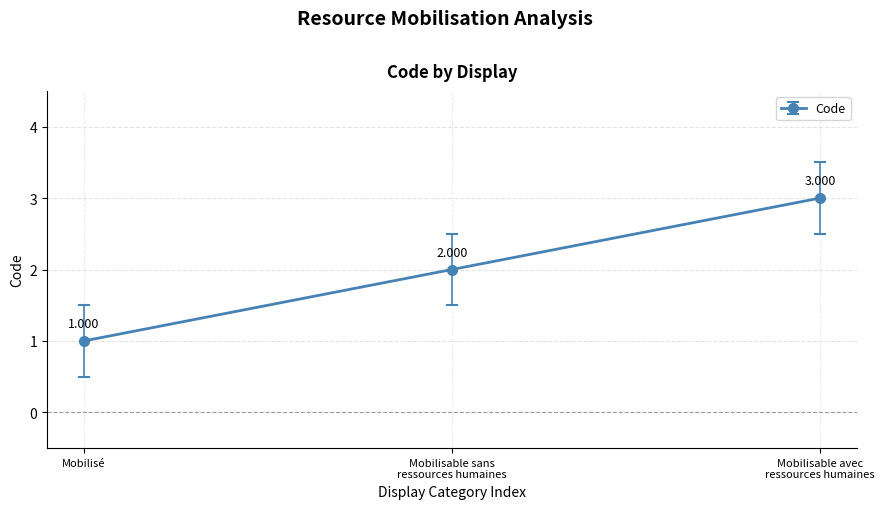

Does the chart display data point markers on the line(s)?

Yes